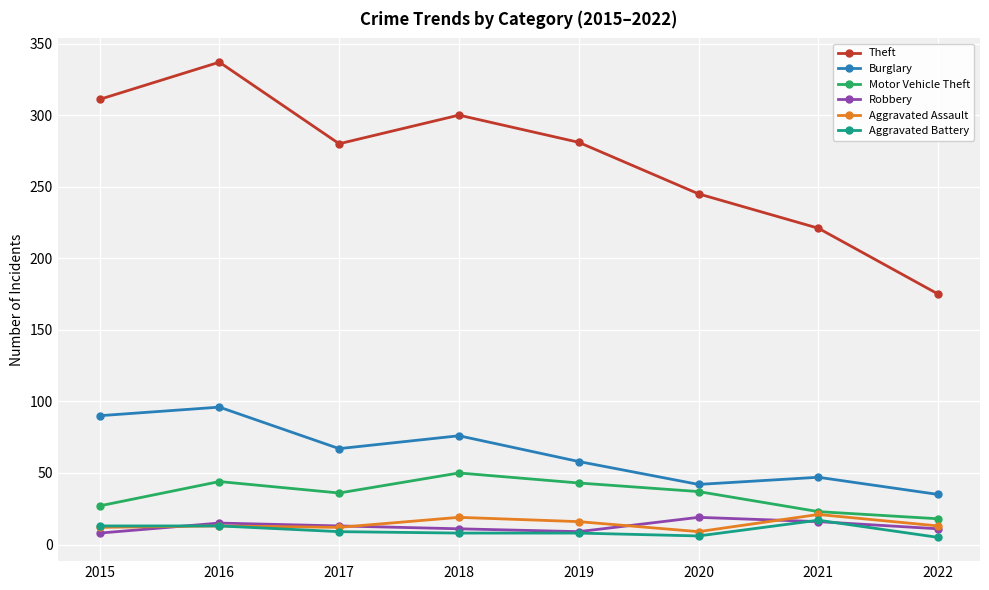

Where is the first local maximum for Theft?

2016